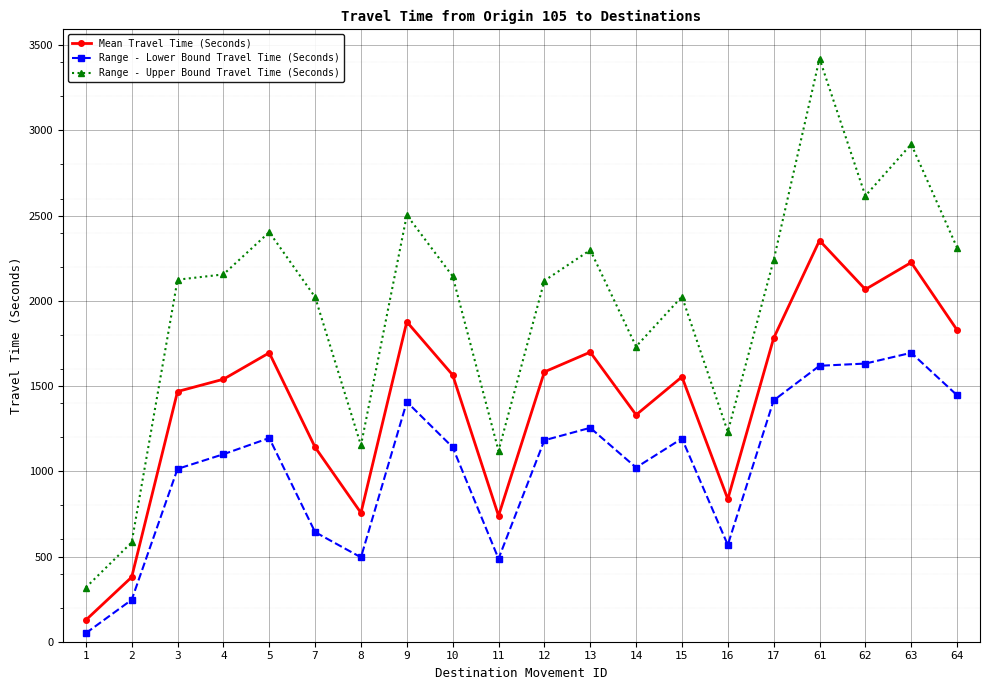

What is the minimum value for Range - Lower Bound Travel Time (Seconds)?

50